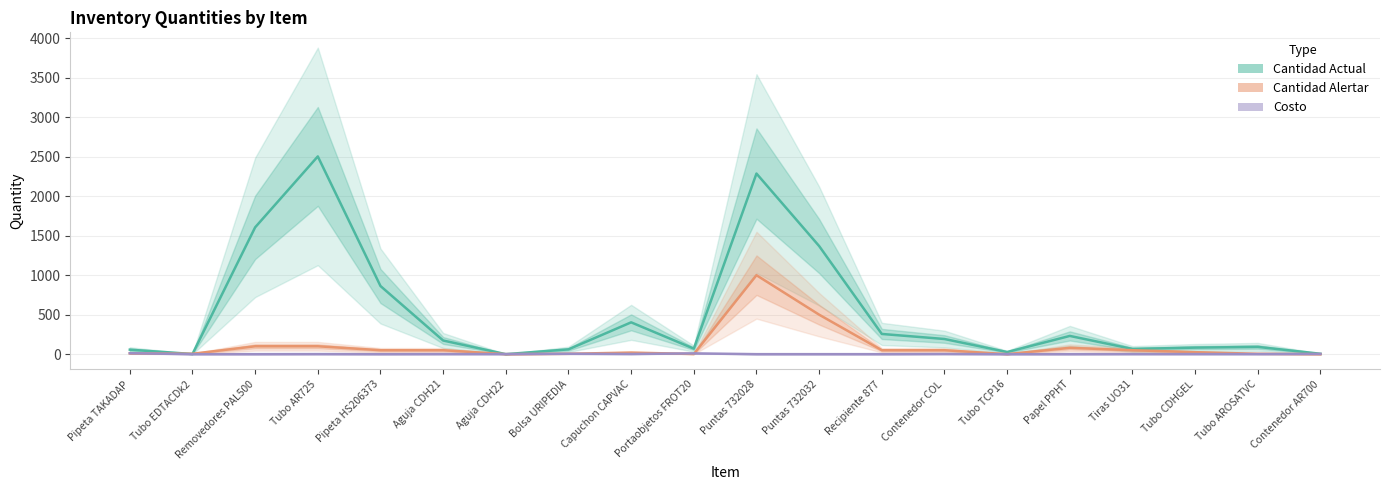

What position from the left is Pipeta TAKADAP?

1